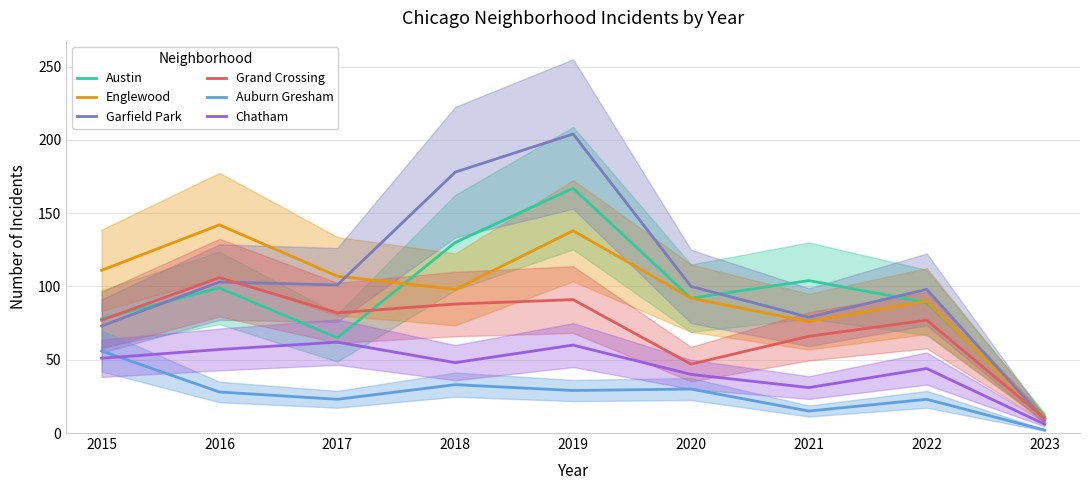

How many times do Garfield Park and Grand Crossing cross each other?

2